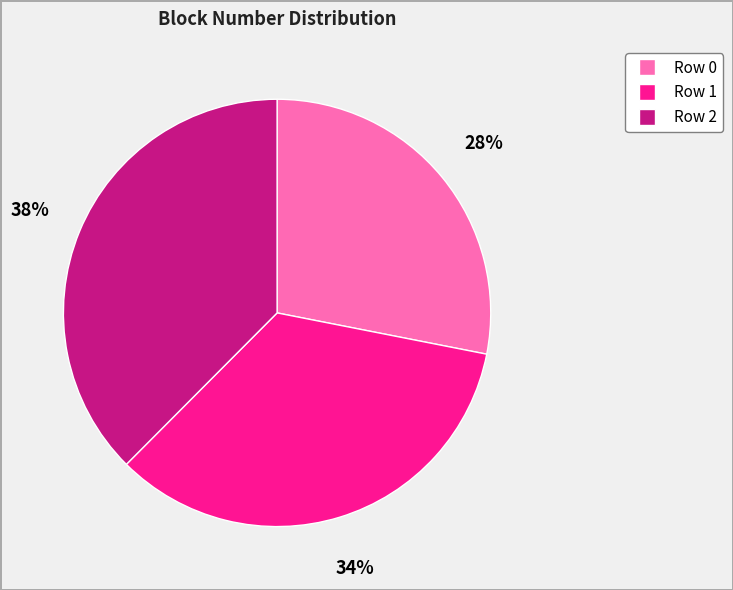

Is there a majority slice in this chart?

No